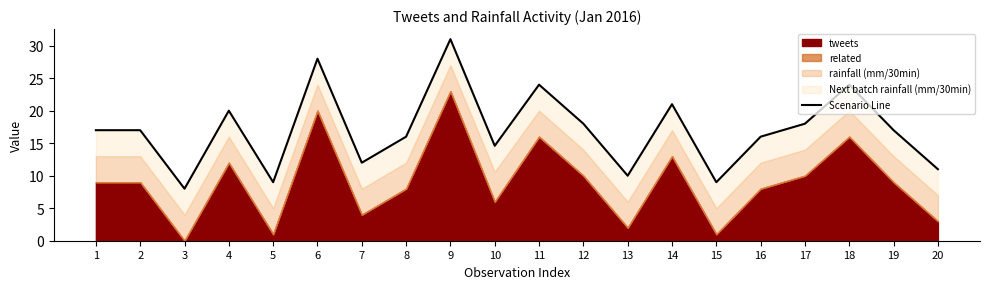

How many data points are above 17?

8